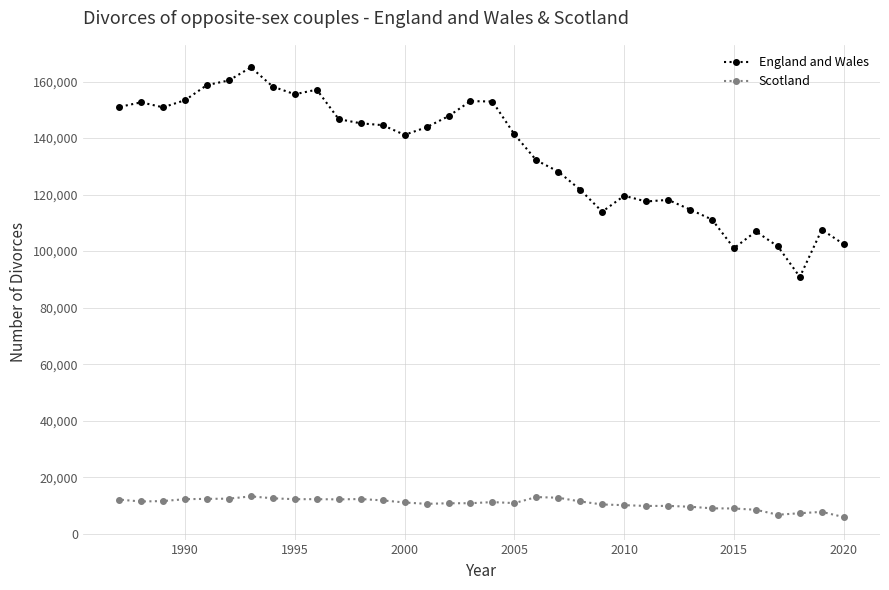

Rank the series by their maximum value, from highest to lowest.

England and Wales, Scotland